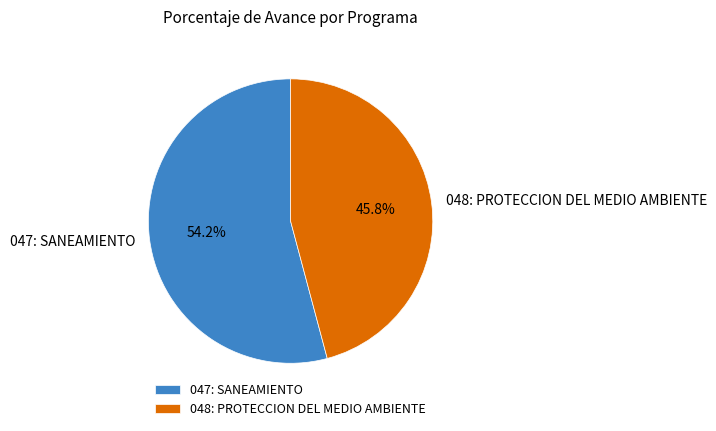

What is the ratio of the value at 047: SANEAMIENTO to the value at 048: PROTECCION DEL MEDIO AMBIENTE?

1.2